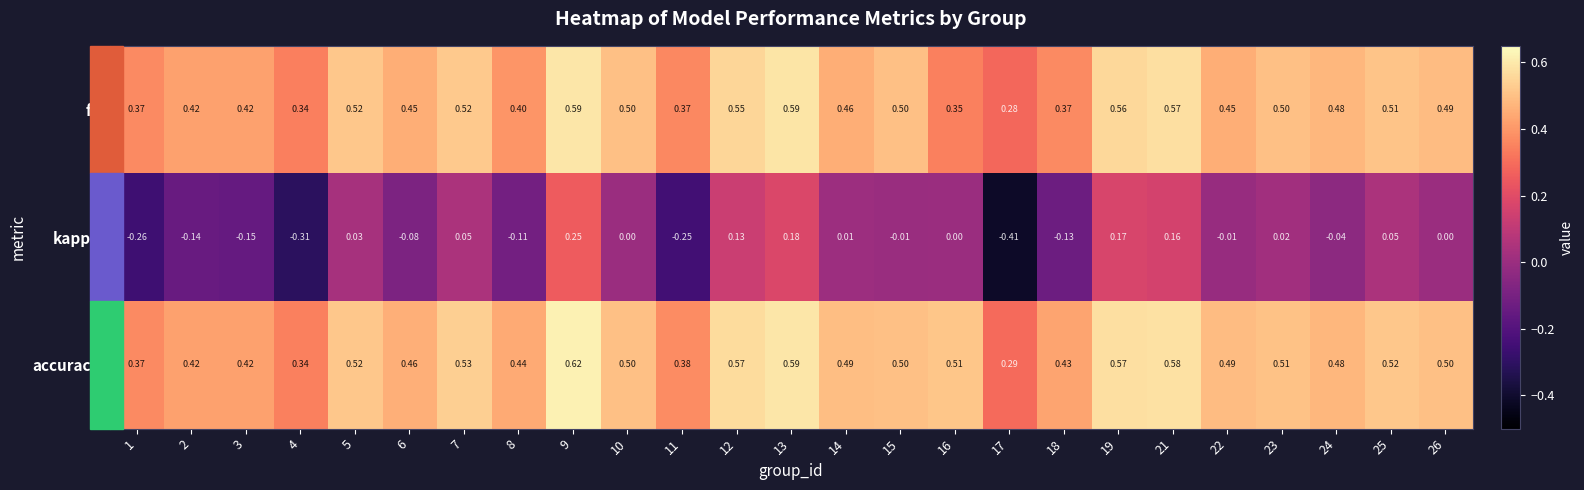

What is the total value across all series at 2?

0.7